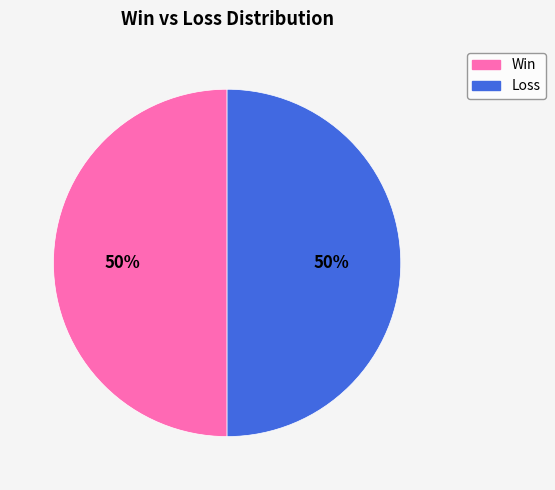

To the nearest percent, what is the average slice percentage?

50%